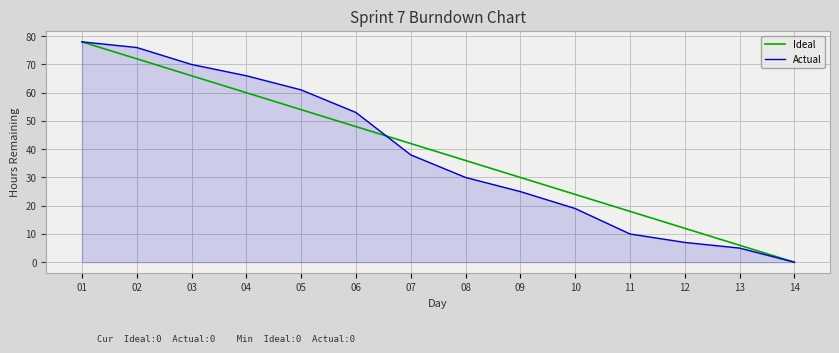

What is the difference between the maximum and minimum values in the Ideal series?

78